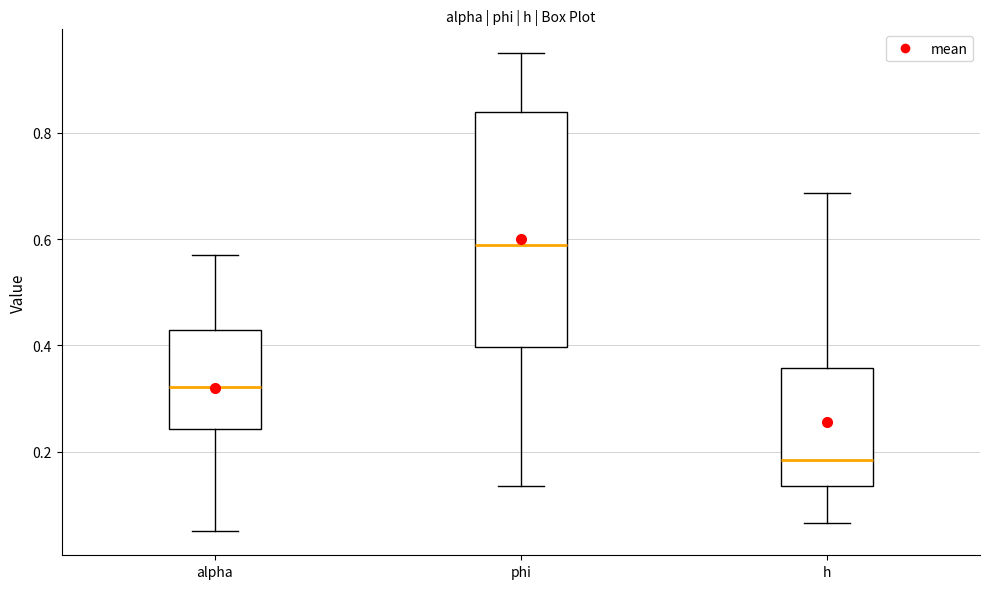

Reading left to right, read every box against the y-axis: the position of its median line, the range the box covers, and the ends of its whiskers. The values are not printed on the chart, so give them approximately, as read against the axis.

alpha: median 0.32, box 0.24 to 0.42, whiskers 0.06 to 0.56
phi: median 0.58, box 0.40 to 0.84, whiskers 0.14 to 0.96
h: median 0.18, box 0.14 to 0.36, whiskers 0.06 to 0.68